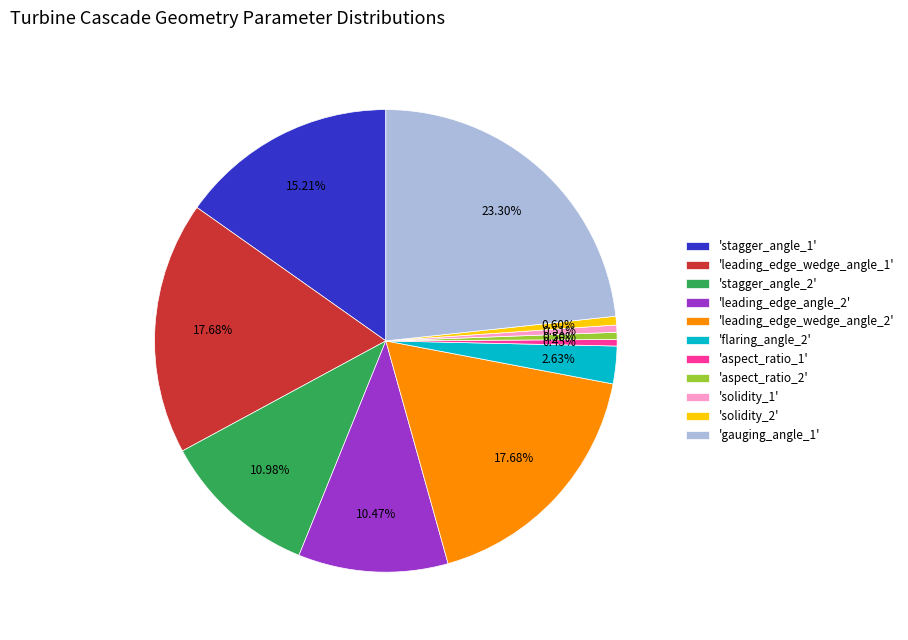

Combined, do 'flaring_angle_2' and 'leading_edge_wedge_angle_2' account for over 50%?

No